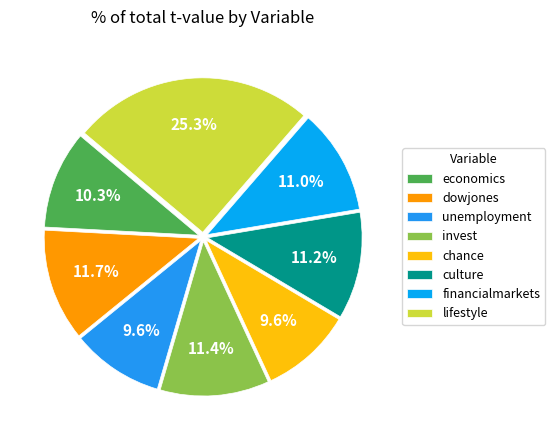

Combined, what portion of the pie is financialmarkets and dowjones?

22.7%